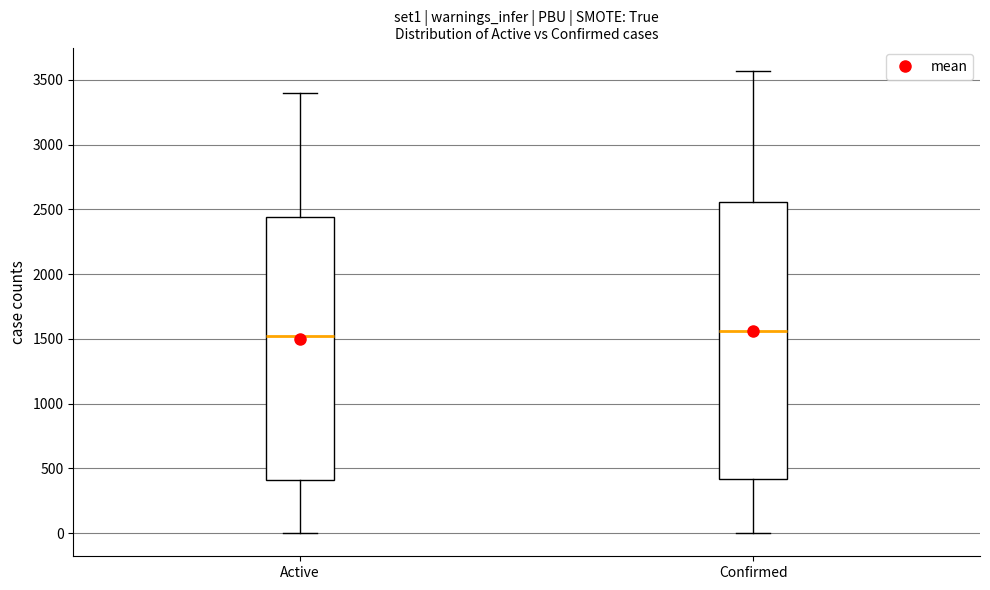

Comparing the boxes themselves (not the whiskers), which one is the tallest?

Confirmed